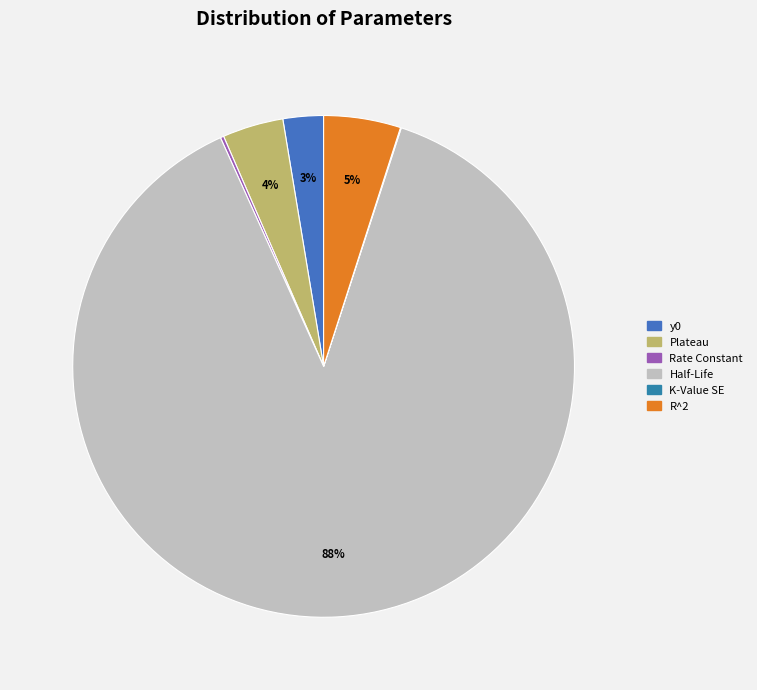

Count the number of slices in the pie.

6